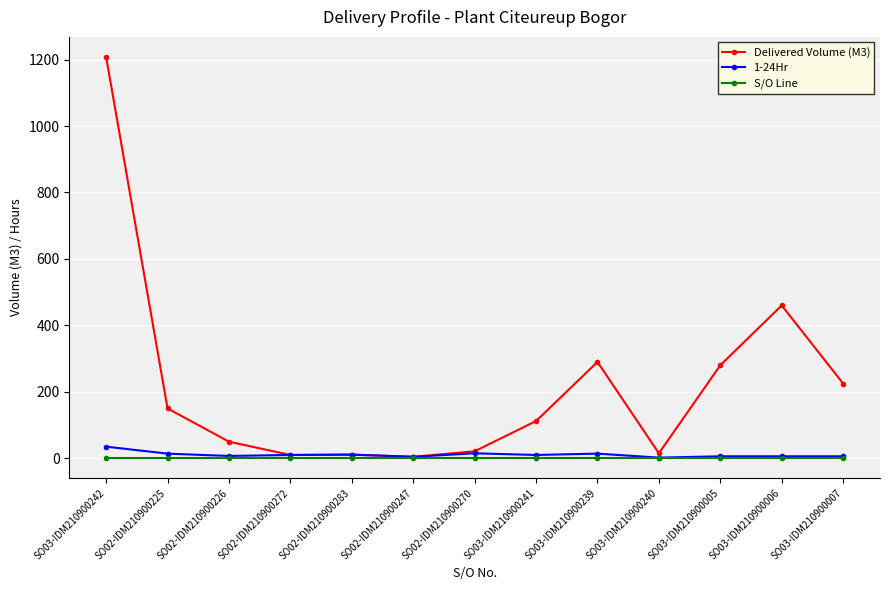

Is it true that Delivered Volume (M3) equals 84.4 at SO03-IDM210900239?

False